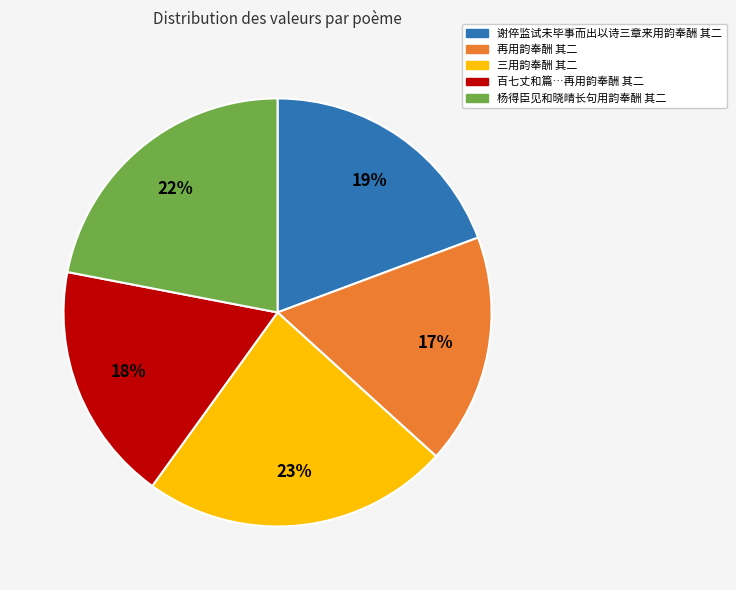

To the nearest percent, what is the difference between the largest and smallest slice percentages?

6%